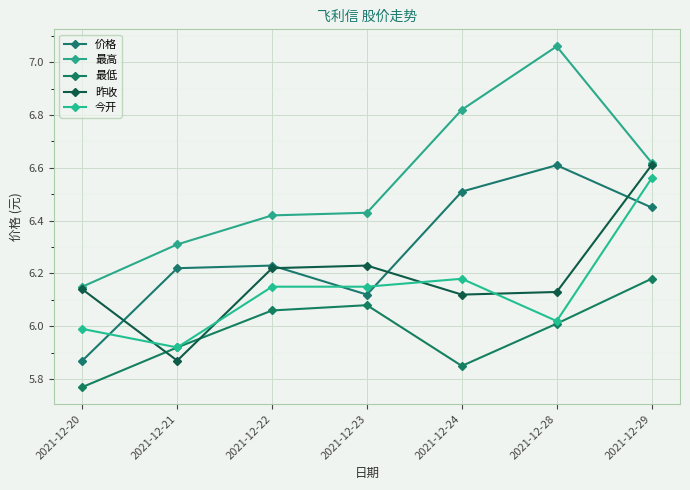

What is the maximum value shown in the chart?

7.1